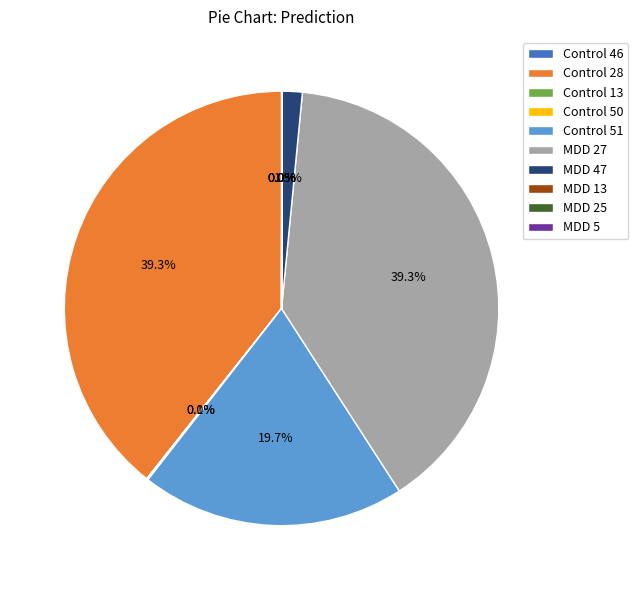

Is Control 28 the majority of the pie?

No